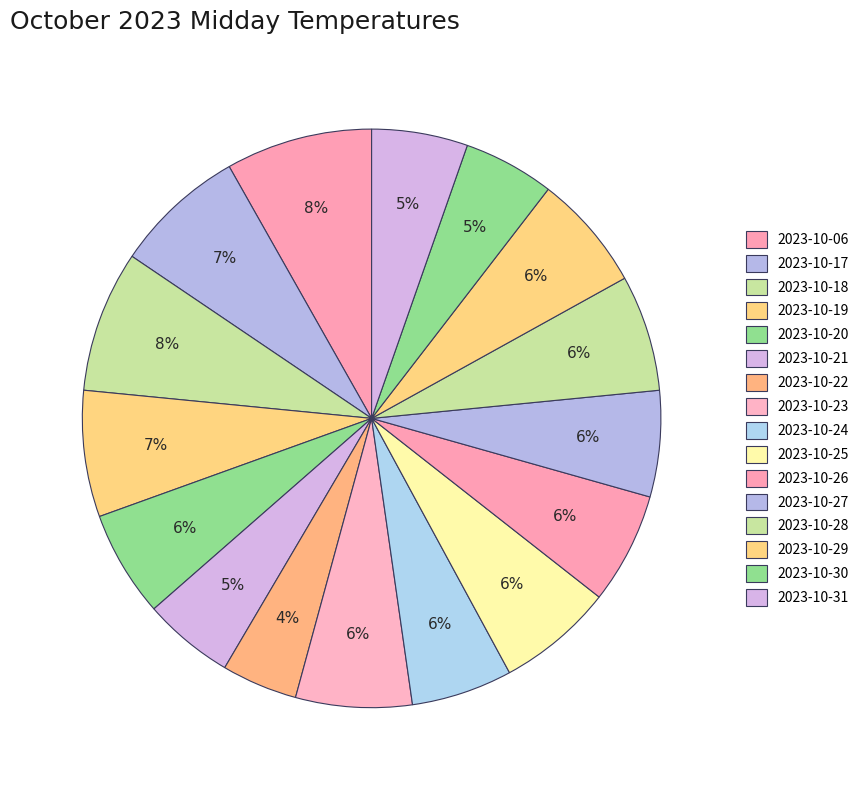

Between 2023-10-29 and 2023-10-18, which is larger?

2023-10-18